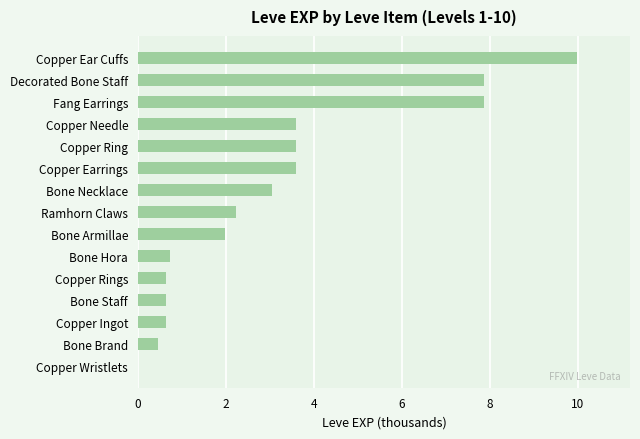

The chart shows a value of 0.6 at Copper Rings. True or false?

True